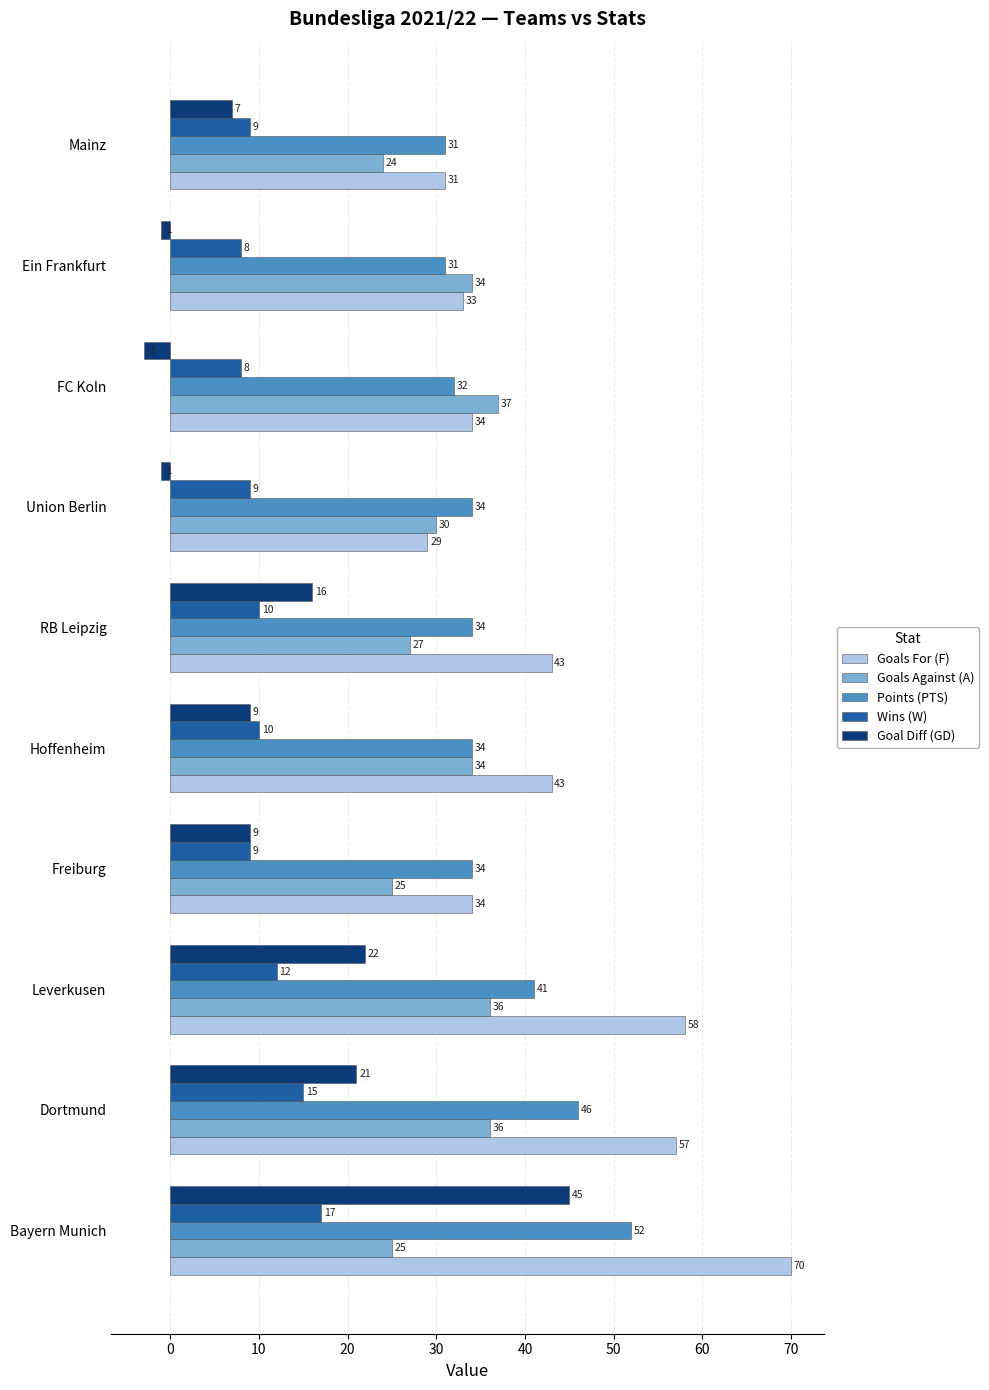

What is the difference between the maximum and minimum values in the Wins (W) series?

9